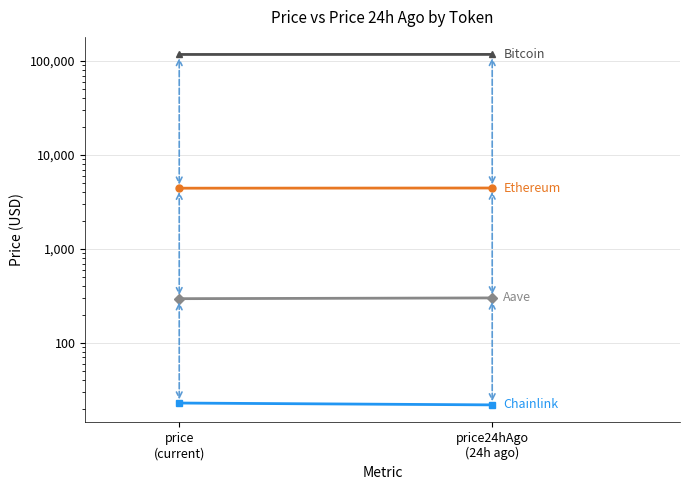

At which label does Aave reach its peak?

price24hAgo
(24h ago)